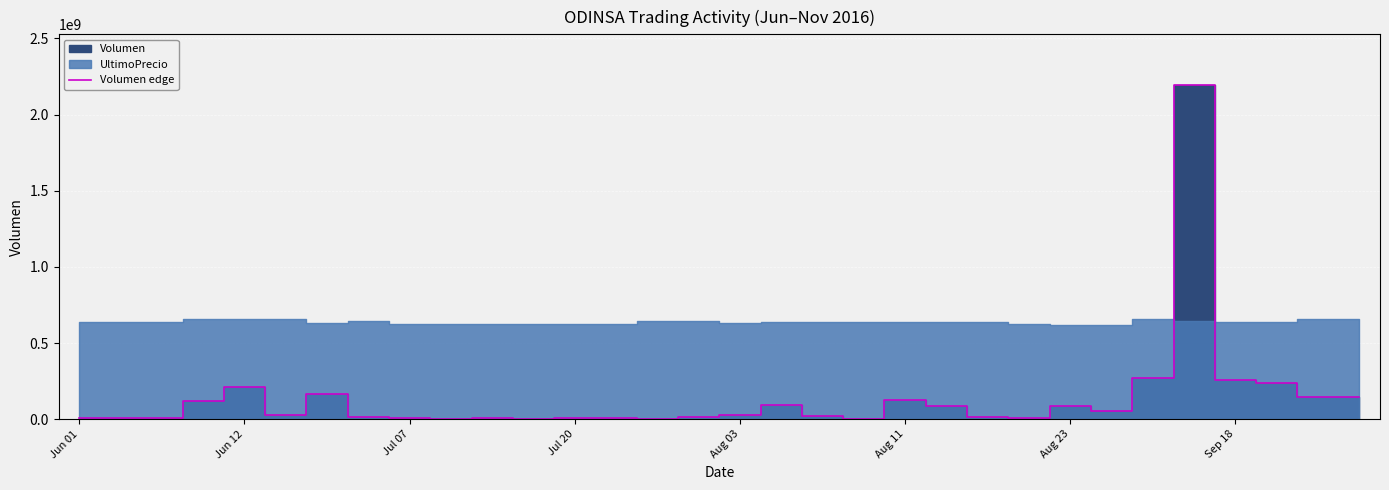

What is the highest value of the Volumen edge series?

2197518720